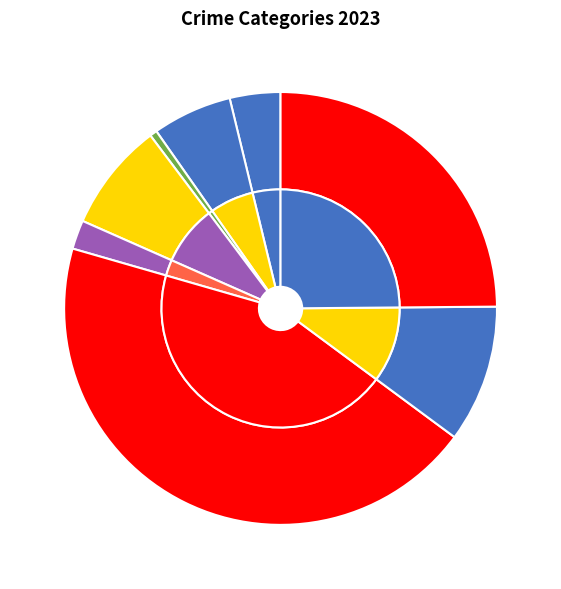

Which slice is the largest?

Motor Vehicle Theft